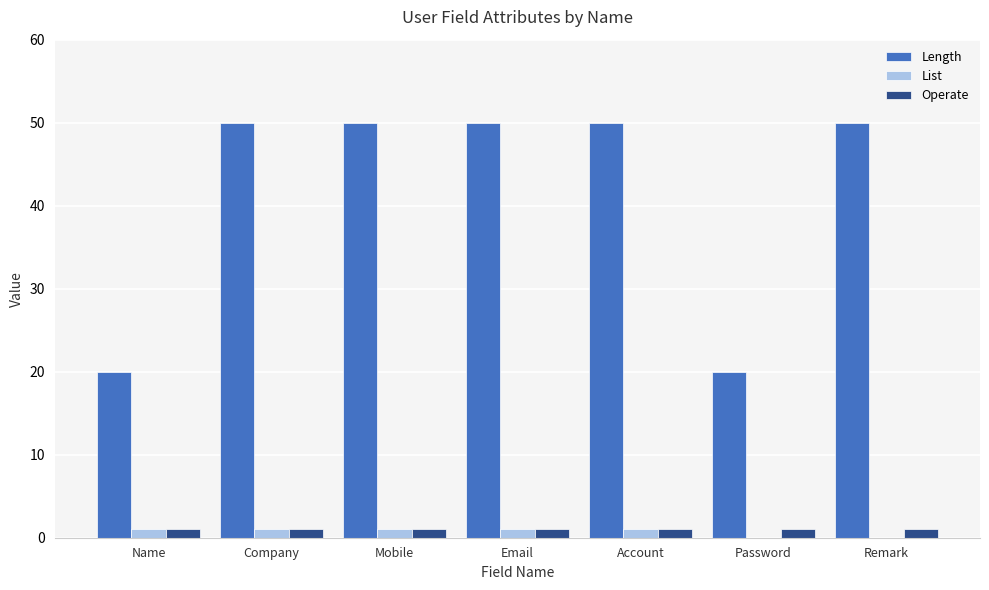

How many categories are shown in the chart?

7